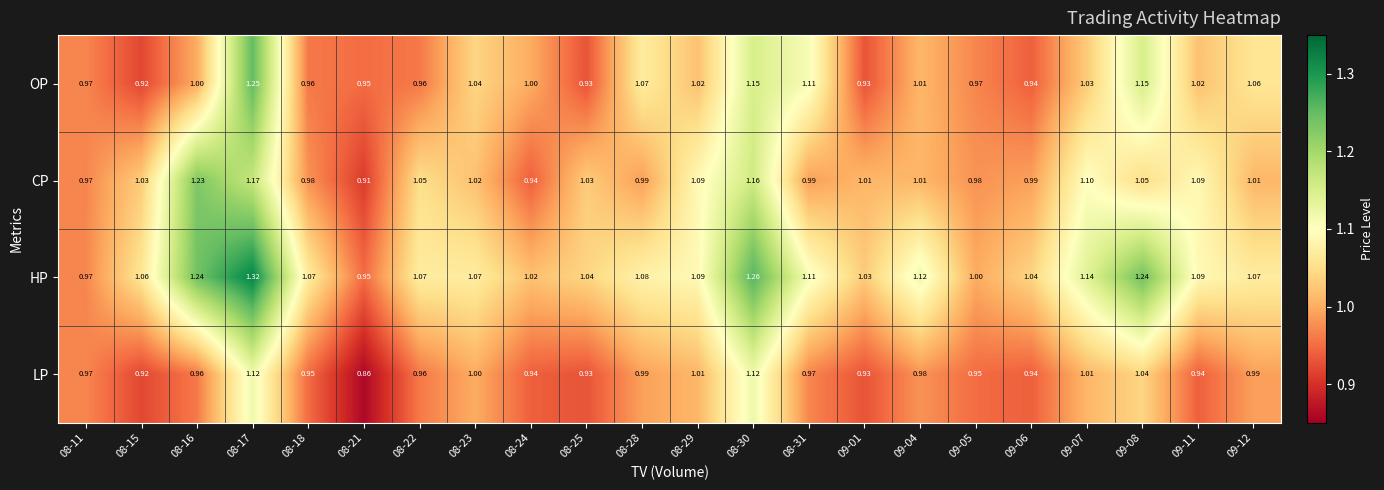

List the series in order of their peak value, highest first.

HP, OP, CP, LP